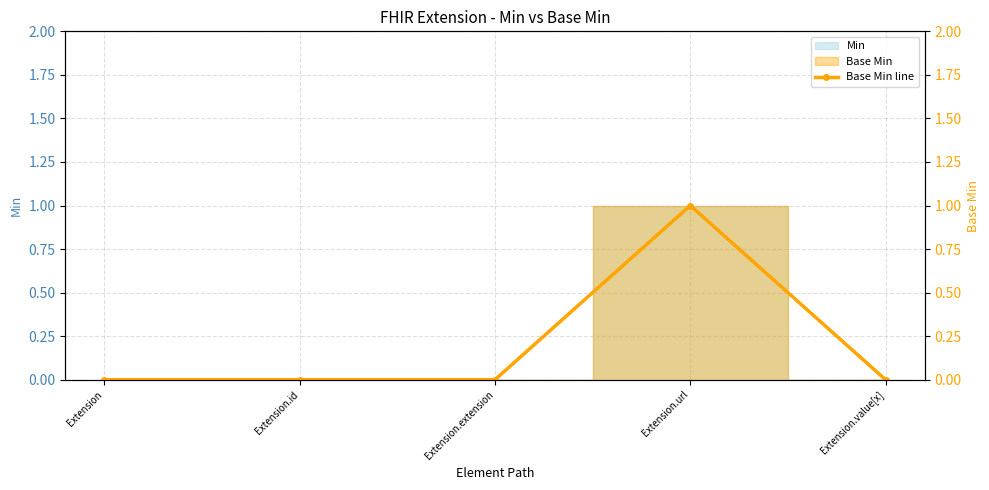

List the labels in order of value, smallest first.

Extension, Extension.id, Extension.extension, Extension.value[x], Extension.url